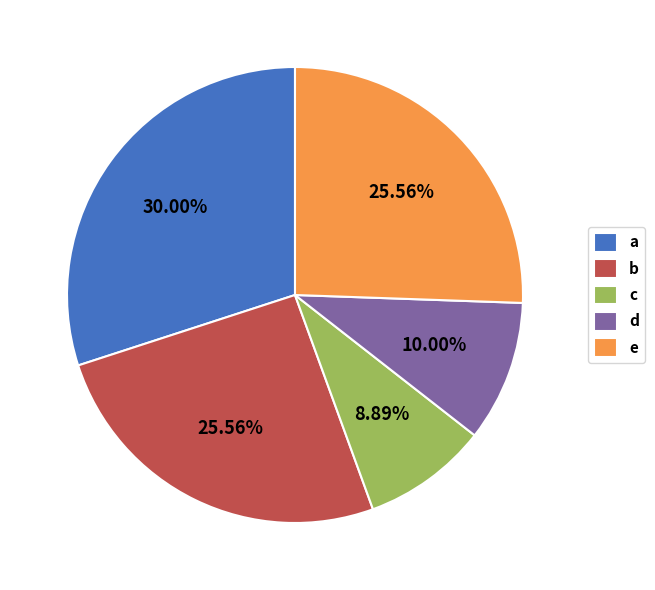

Is it true that a is 30% of the pie?

True